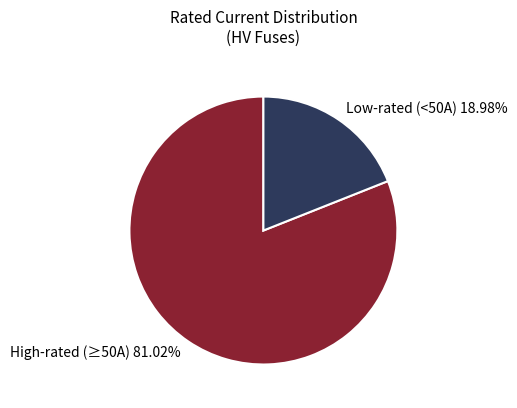

To the nearest percent, what is the average slice percentage?

50%